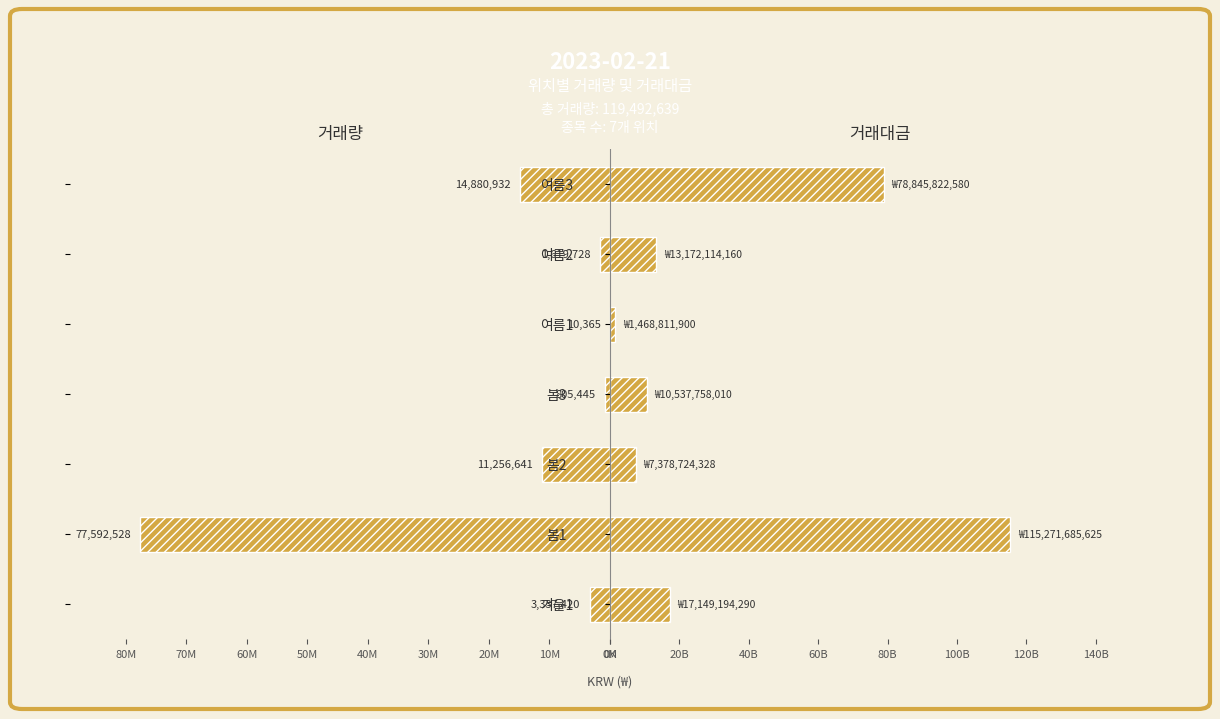

Which series has the largest range (max minus min)?

거래대금